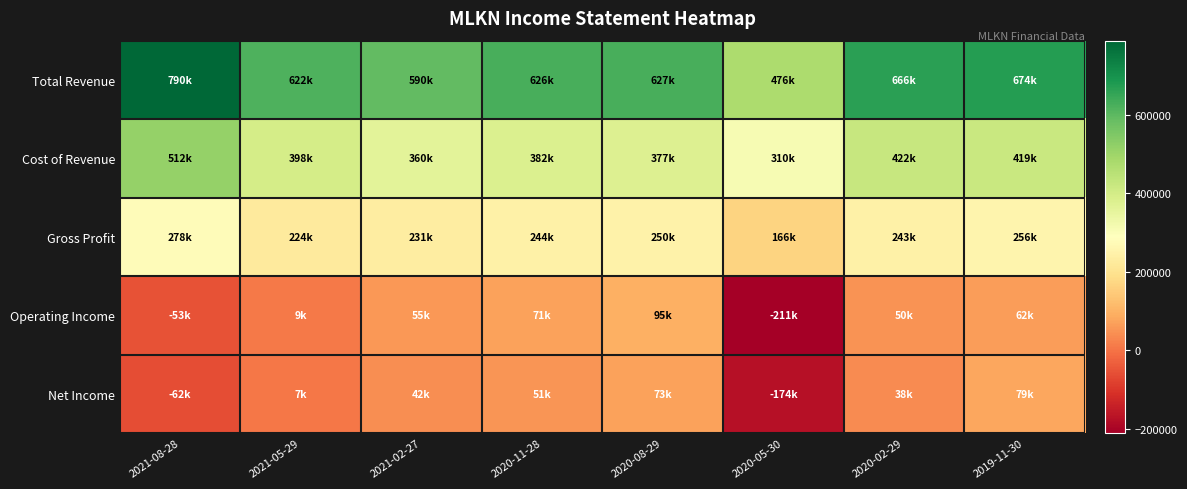

What is the minimum value shown in the chart?

-211400